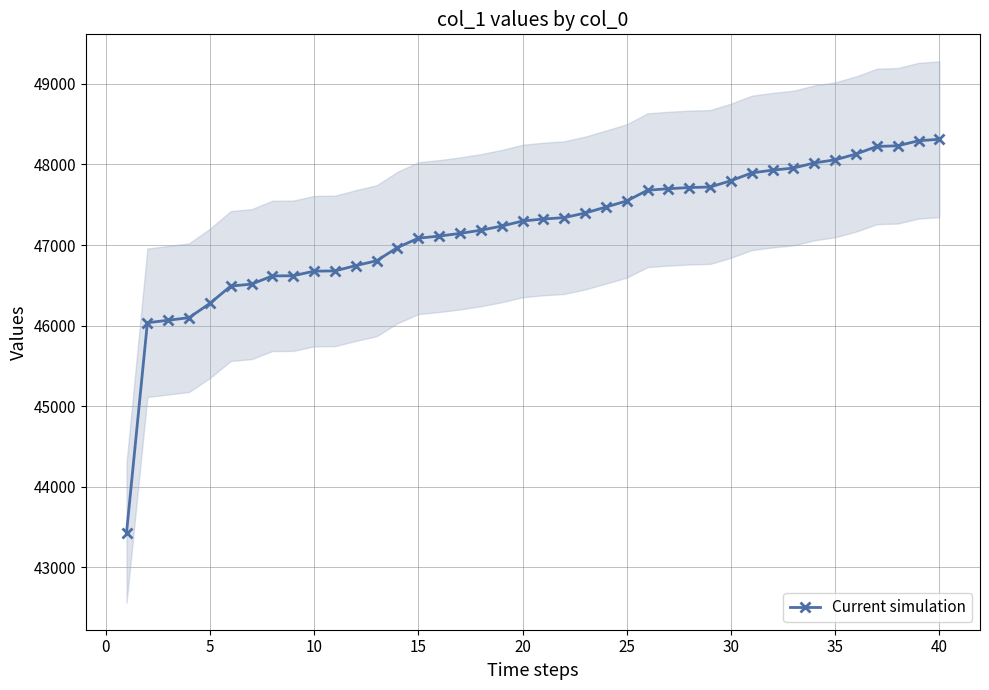

The value of Current simulation at 30 is 24040. True or false?

False